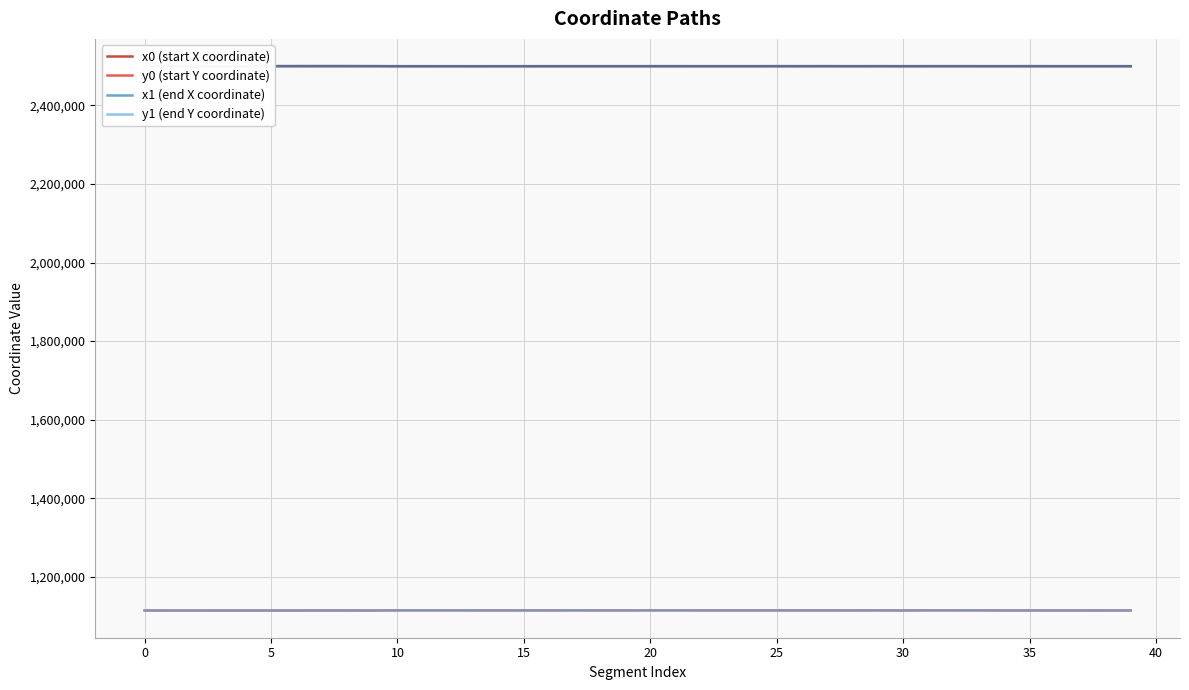

List the series in order of their peak value, lowest first.

y0 (start Y coordinate), y1 (end Y coordinate), x1 (end X coordinate), x0 (start X coordinate)